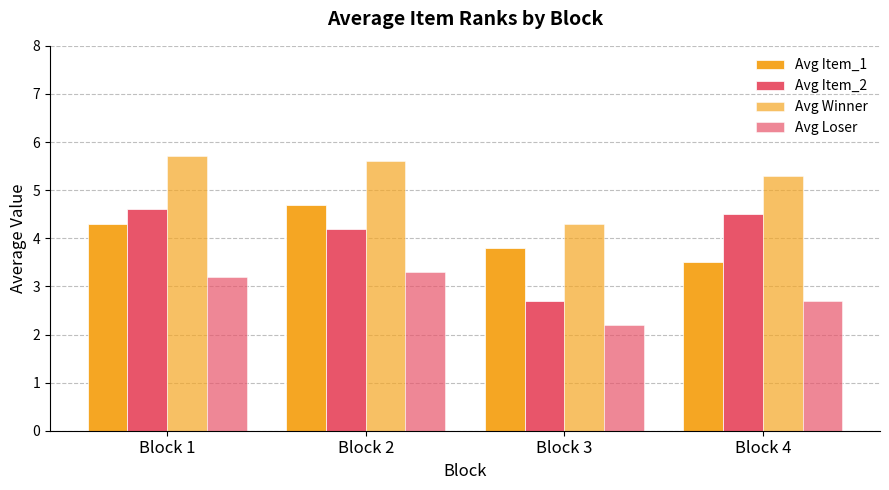

What is the sum of the Avg Item_2 values at Block 2 and Block 3?

6.9